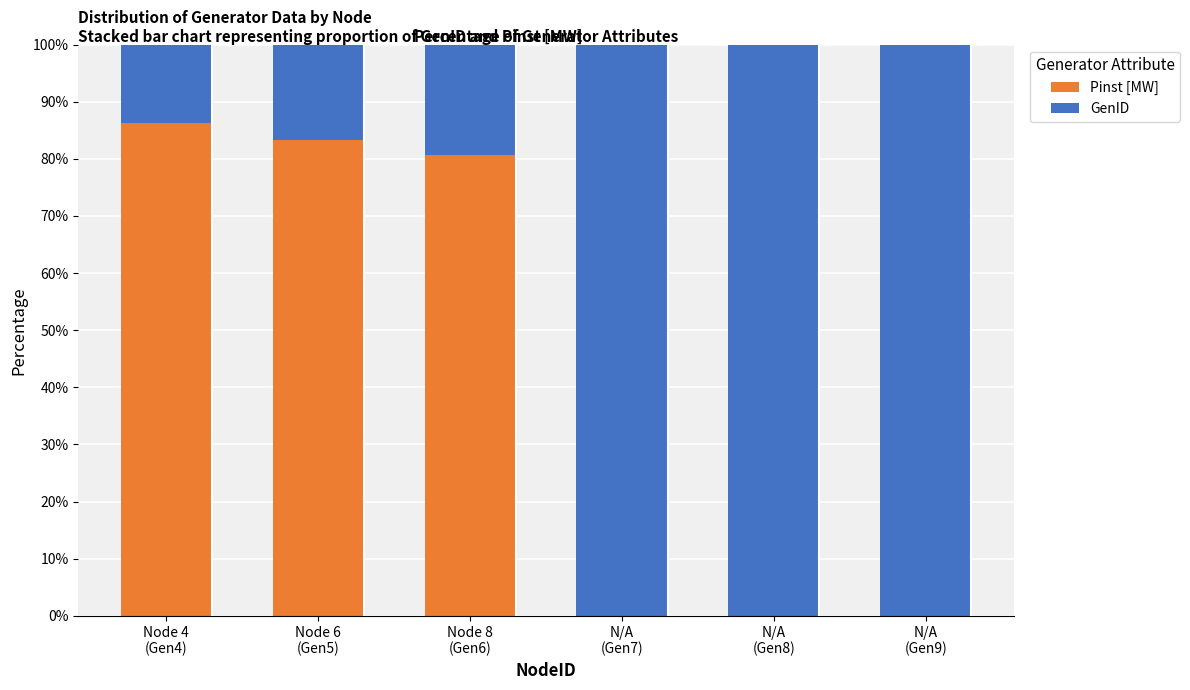

What is the sum of all Pinst [MW] values?

250.2